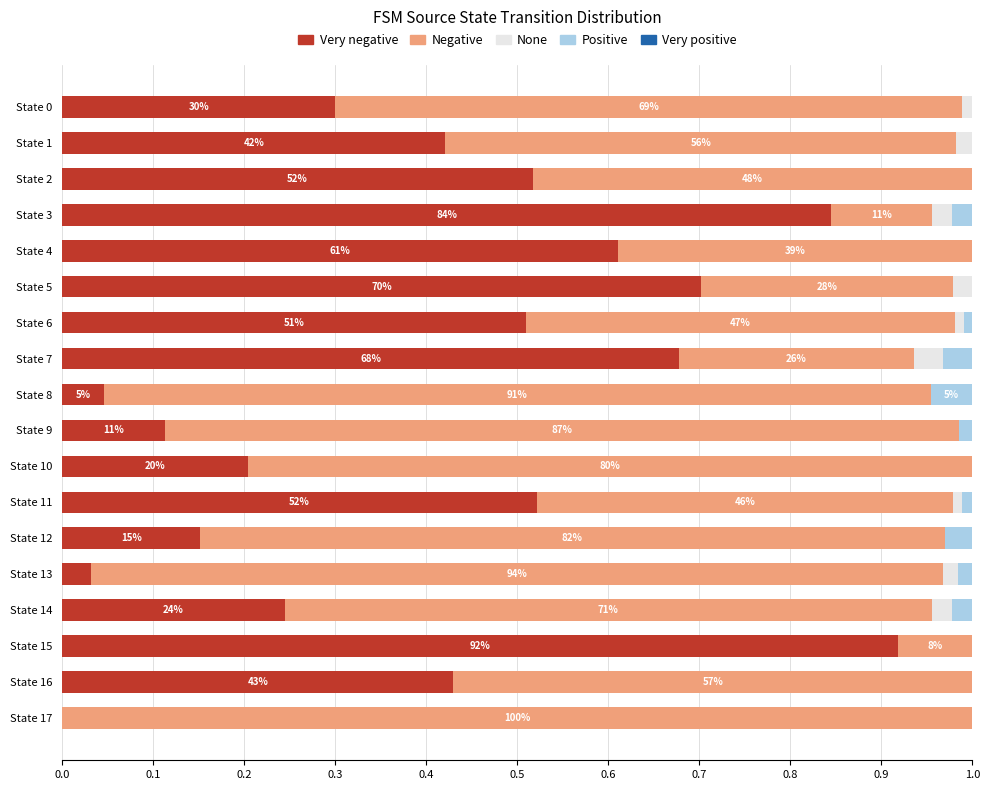

What position from the right is 0.5?

13